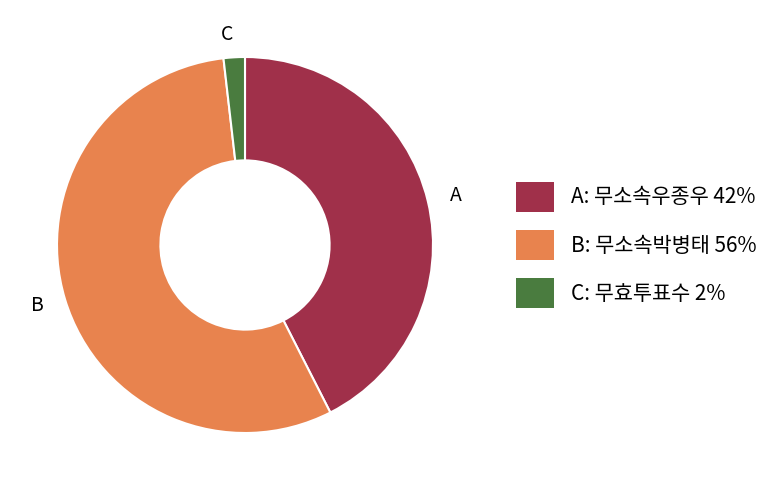

Count the number of slices in the pie.

3